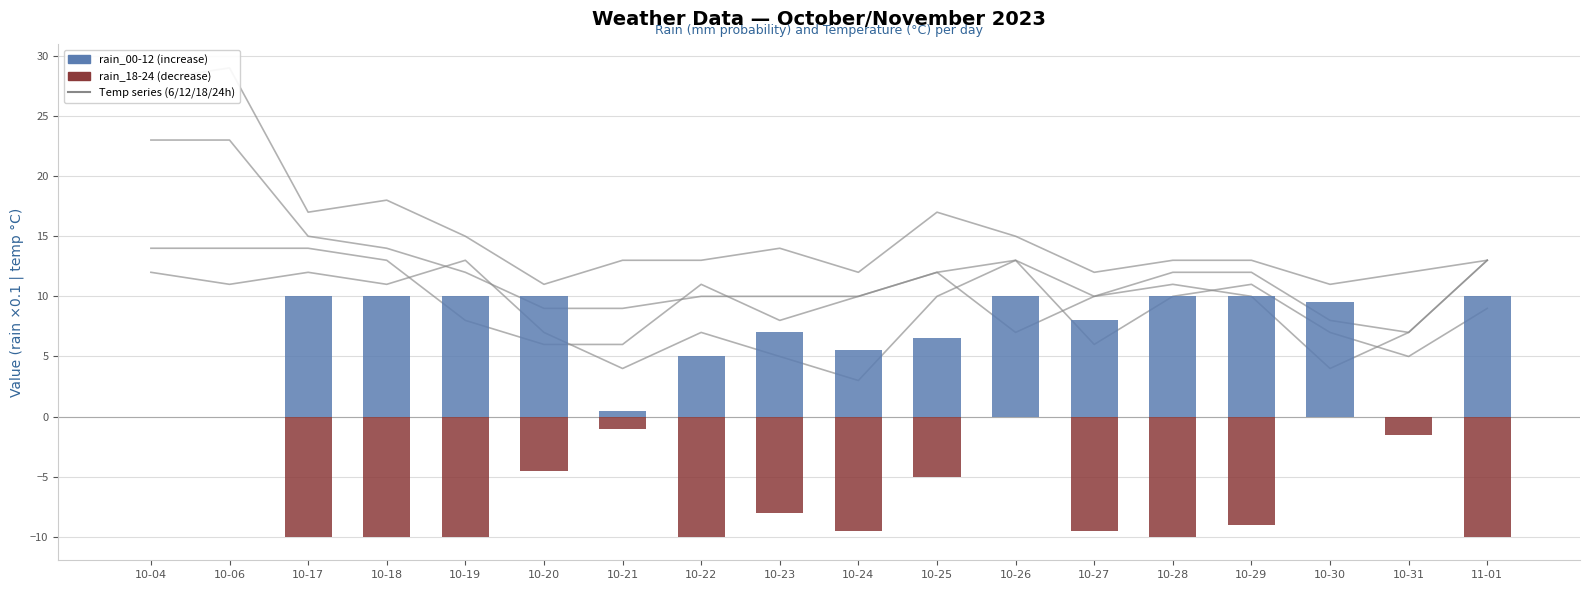

The value of rain_18-24 (decrease) at 10-28 is -2.5. True or false?

False